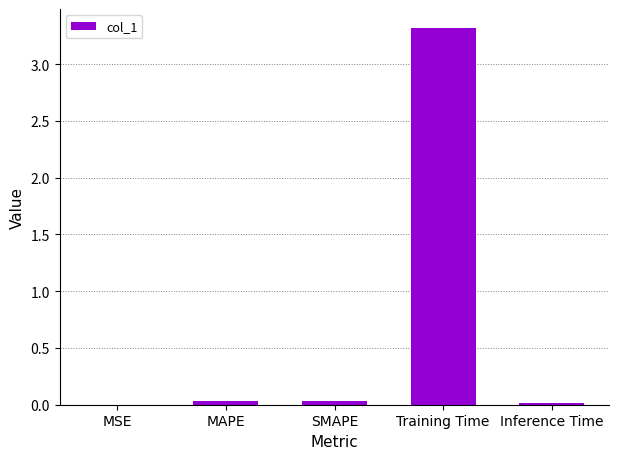

What is the sum of all values?

3.4